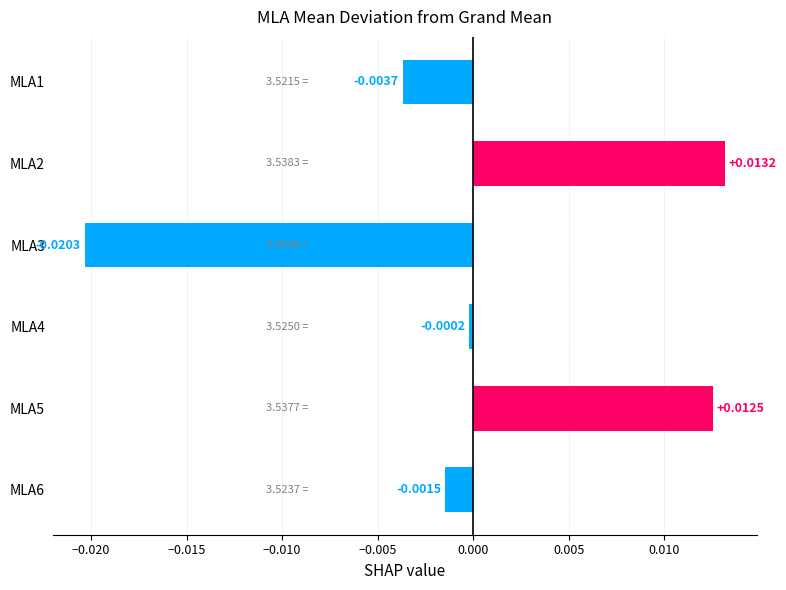

List the labels in order of value, largest first.

MLA2, MLA5, MLA4, MLA6, MLA1, MLA3